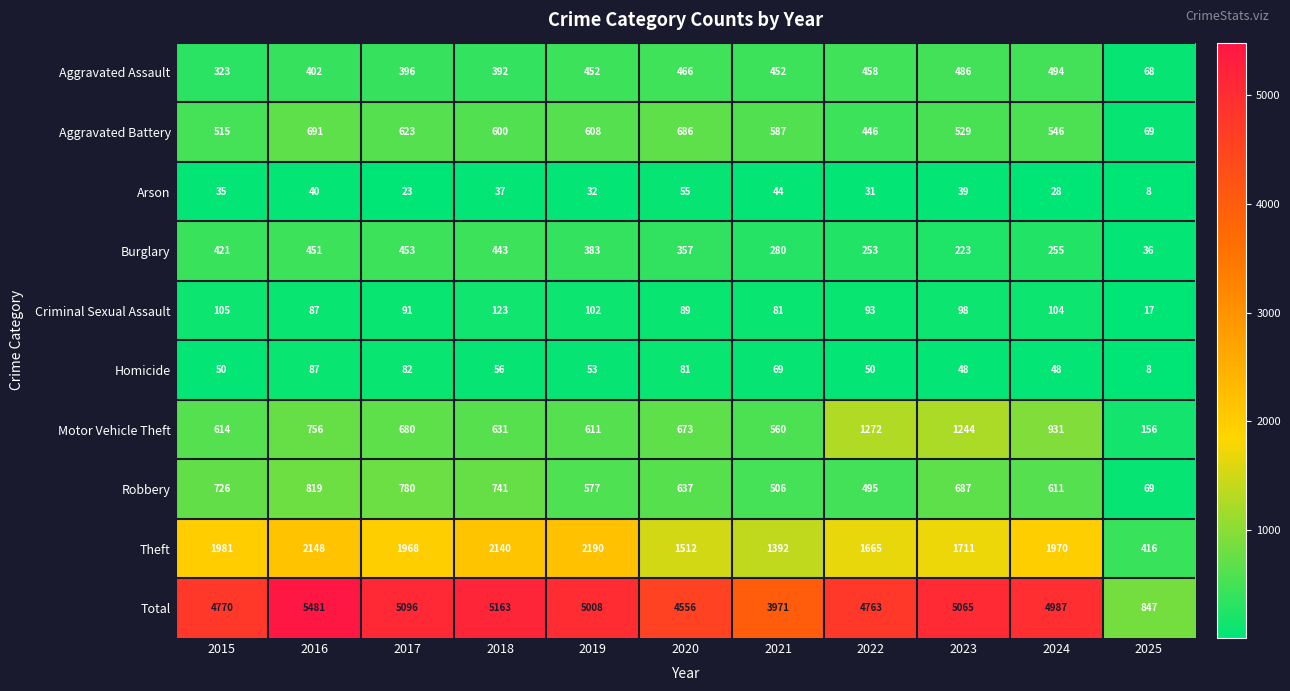

Which series has the largest total across all categories?

Total